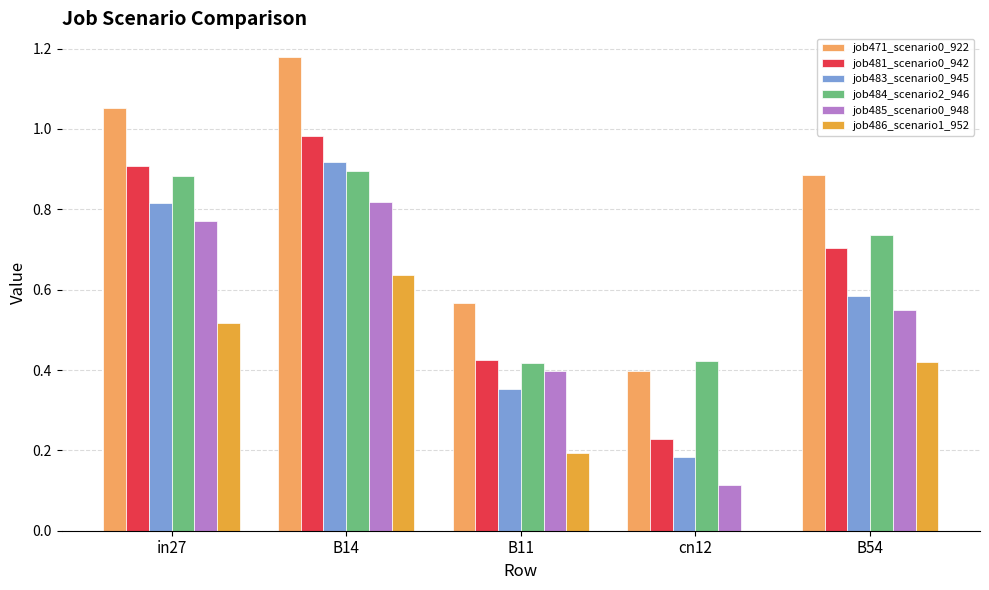

Between cn12 and B54, which series saw the biggest shift?

job471_scenario0_922